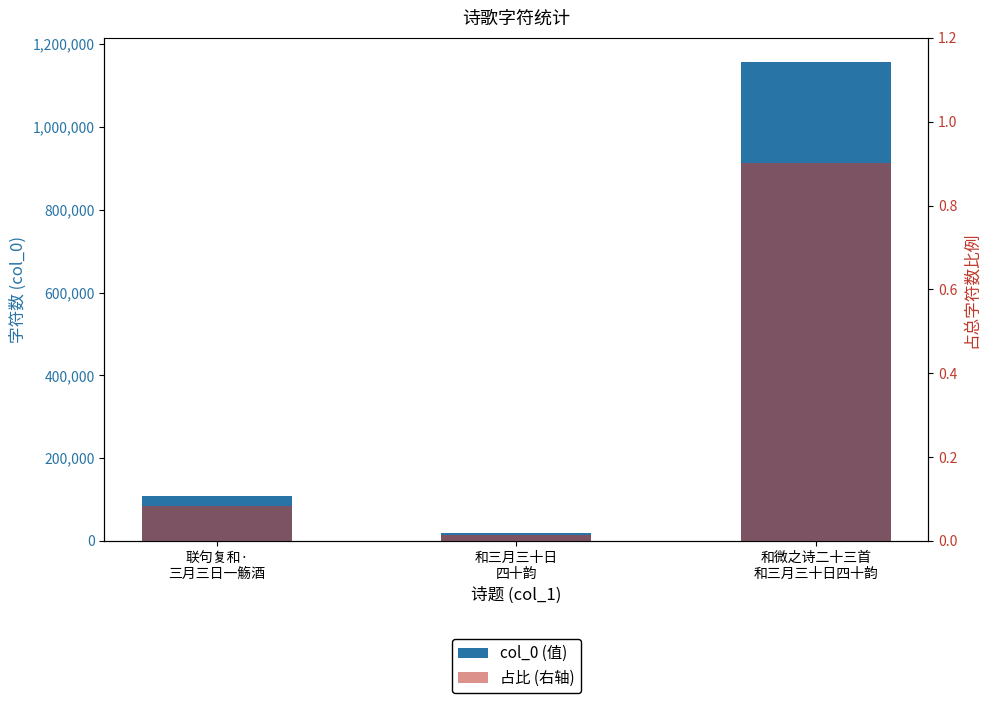

At how many categories does at least one series exceed 529307?

1